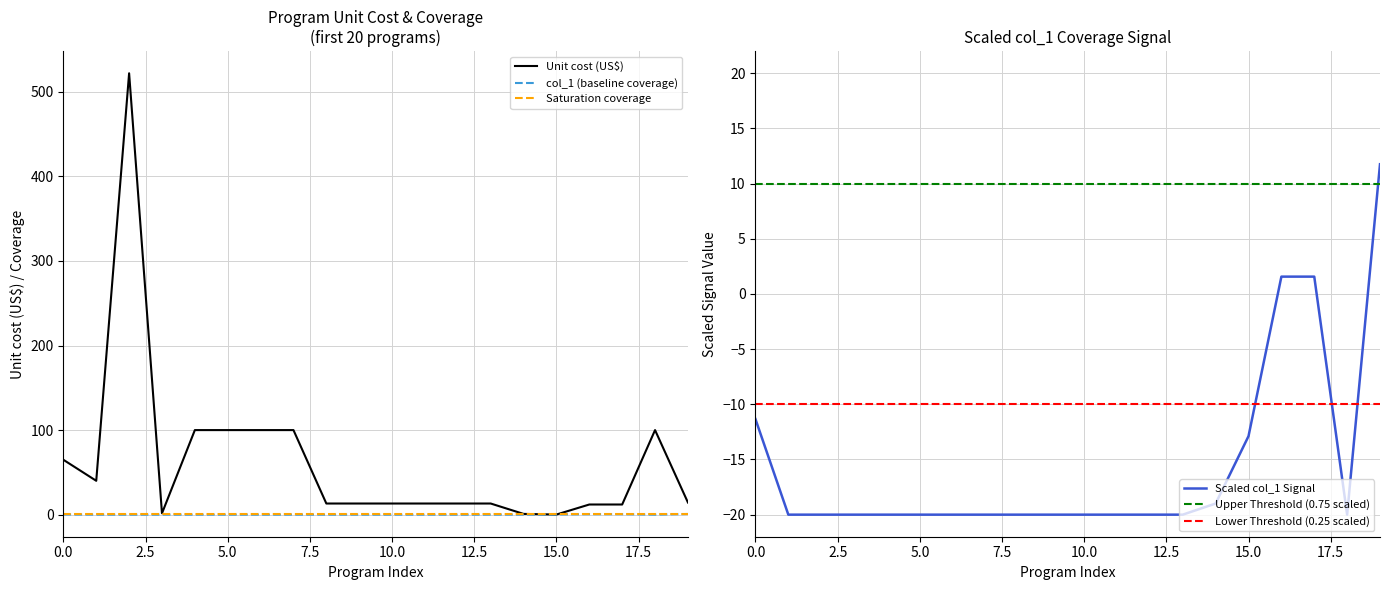

Reading left to right, extract all data points from this chart.

Unit cost (US$): 64.9	40.0	521.9	1.6	100.0	100.0	100.0	100.0	13.2	13.2	13.2	13.2	13.2	13.2	0.9	0.1	12.0	12.0	100.0	14.4
col_1: 0.2	0.0	0.0	0.0	0.0	0.0	0.0	0.0	0.0	0.0	0.0	0.0	0.0	0.0	0.0	0.2	0.5	0.5	0.0	0.8